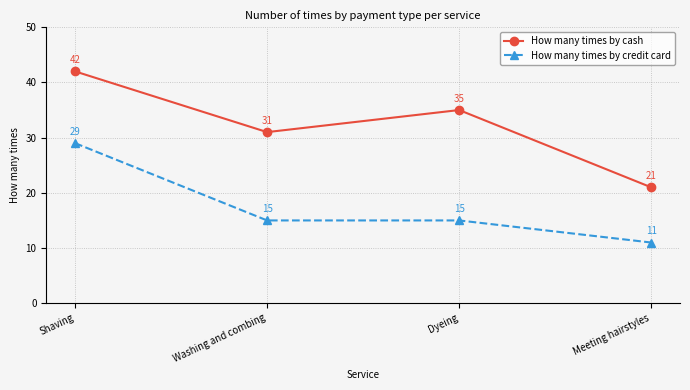

What is the difference between the maximum and second lowest values in the How many times by cash series?

11